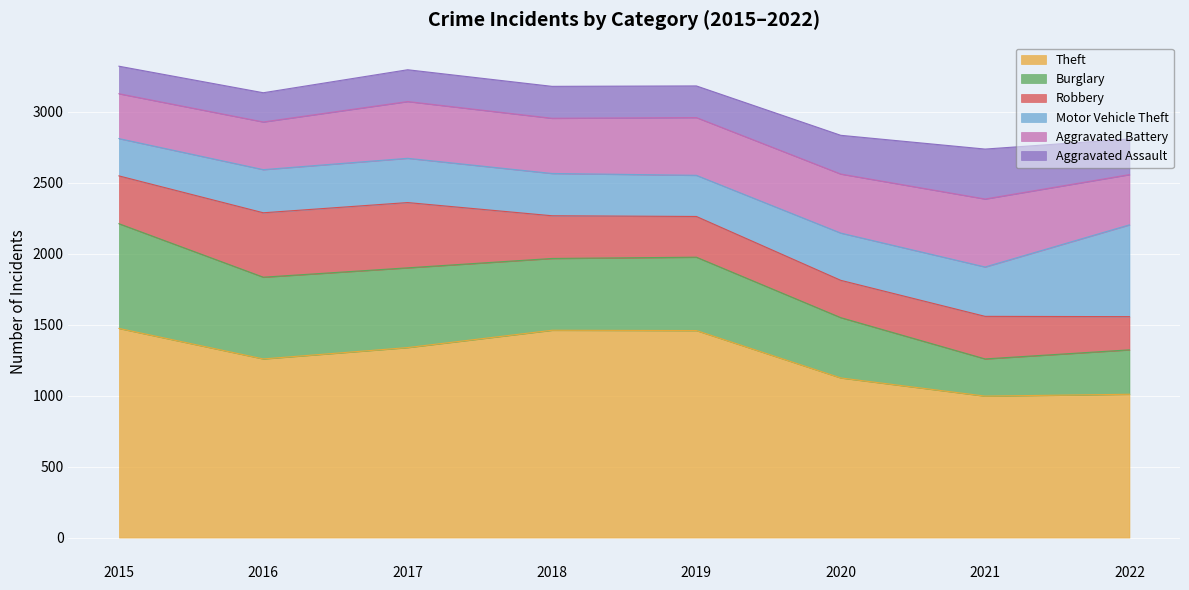

Does the chart display data point markers on the line(s)?

No